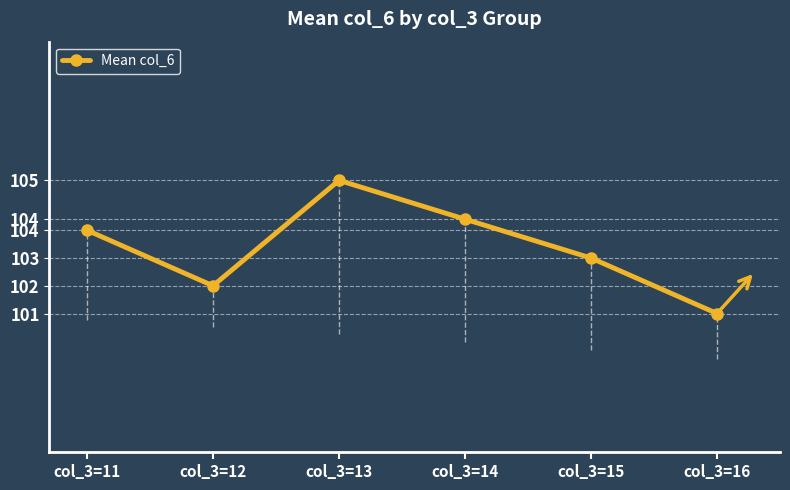

Rank the categories by value from lowest to highest.

col_3=16, col_3=12, col_3=15, col_3=11, col_3=14, col_3=13